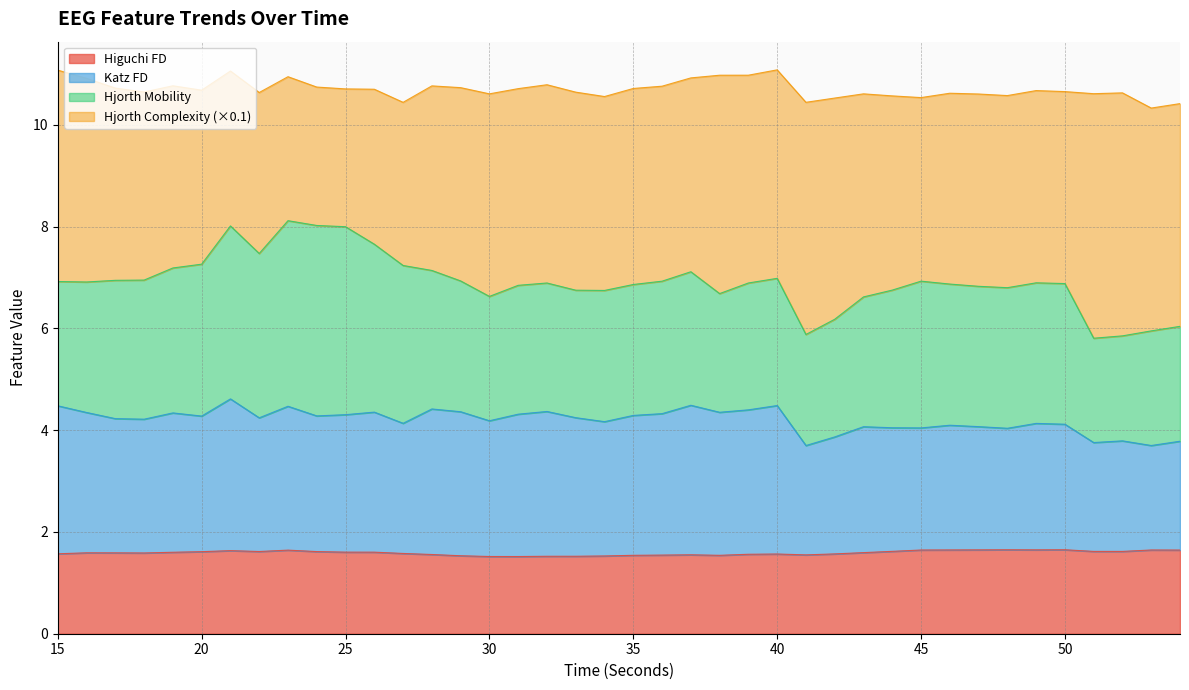

What is the value of the higuchi_fd_EEG point at the 29th from the left?

1.6